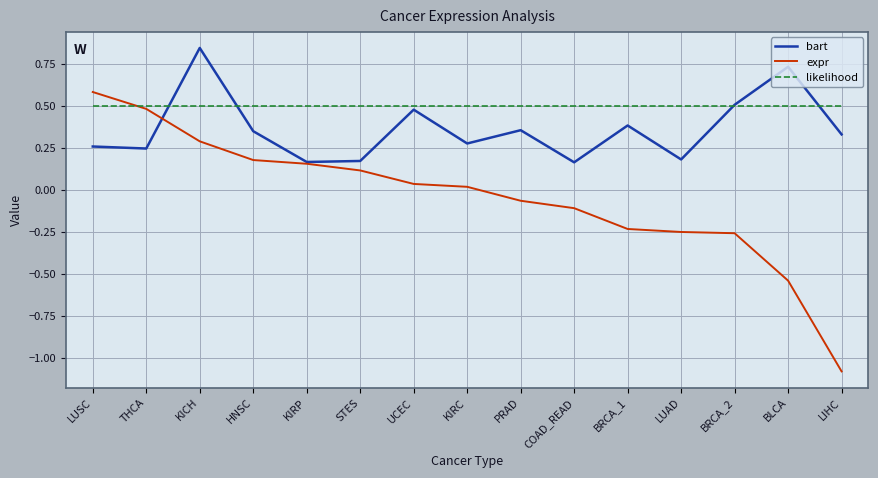

What is the difference between the highest and lowest values at LIHC?

1.6